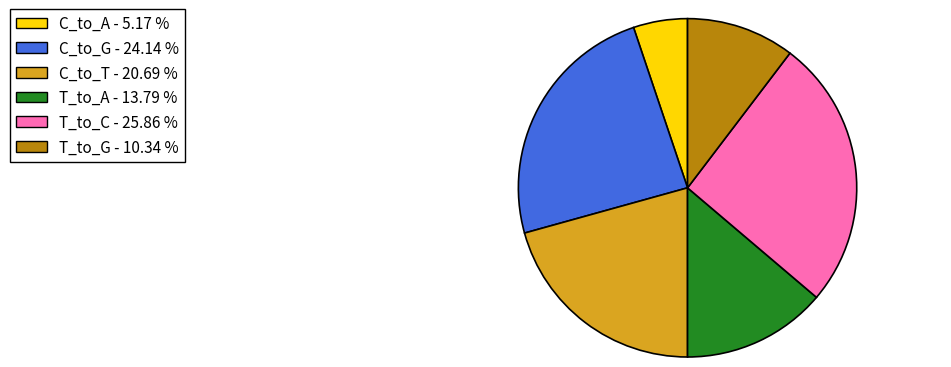

Which has a higher value, C_to_T or T_to_C?

T_to_C